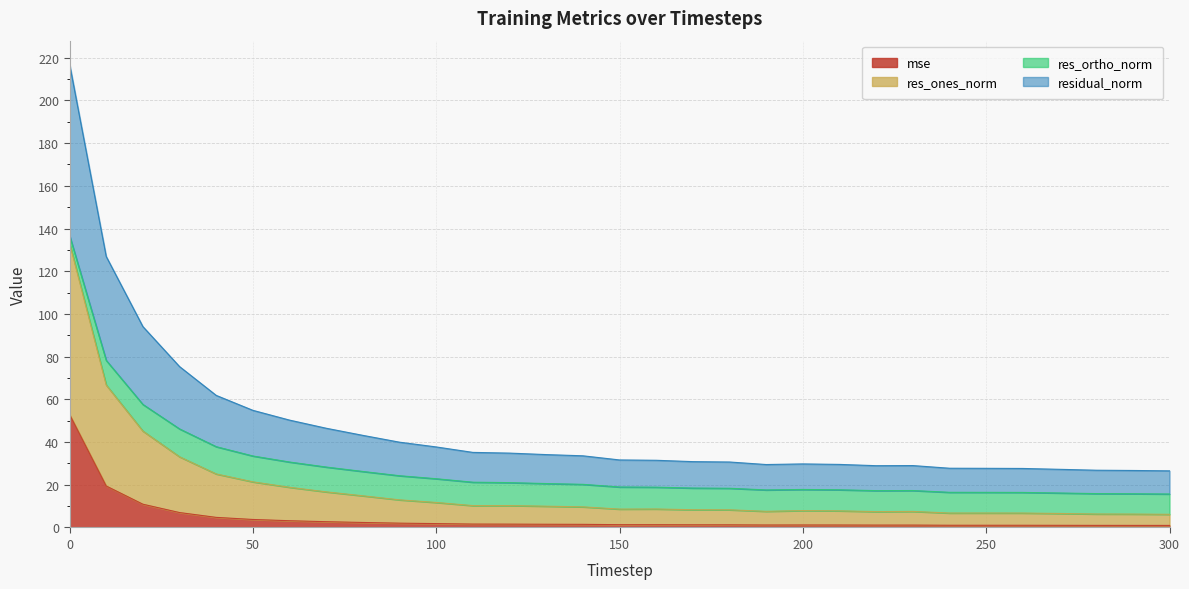

What are all the series names shown in the legend?

mse, res_ones_norm, res_ortho_norm, residual_norm